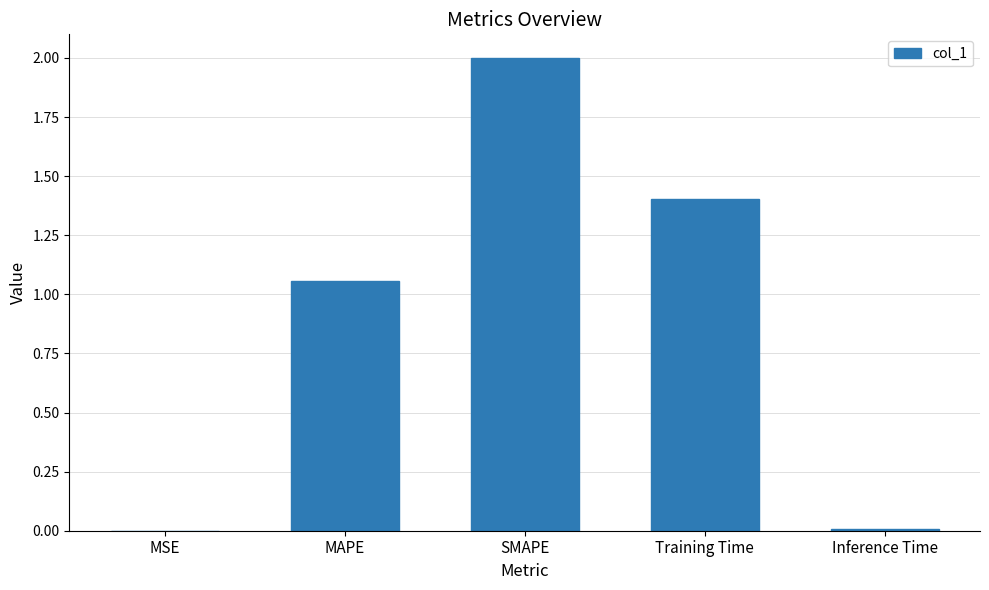

Which has a higher value, Training Time or MAPE?

Training Time